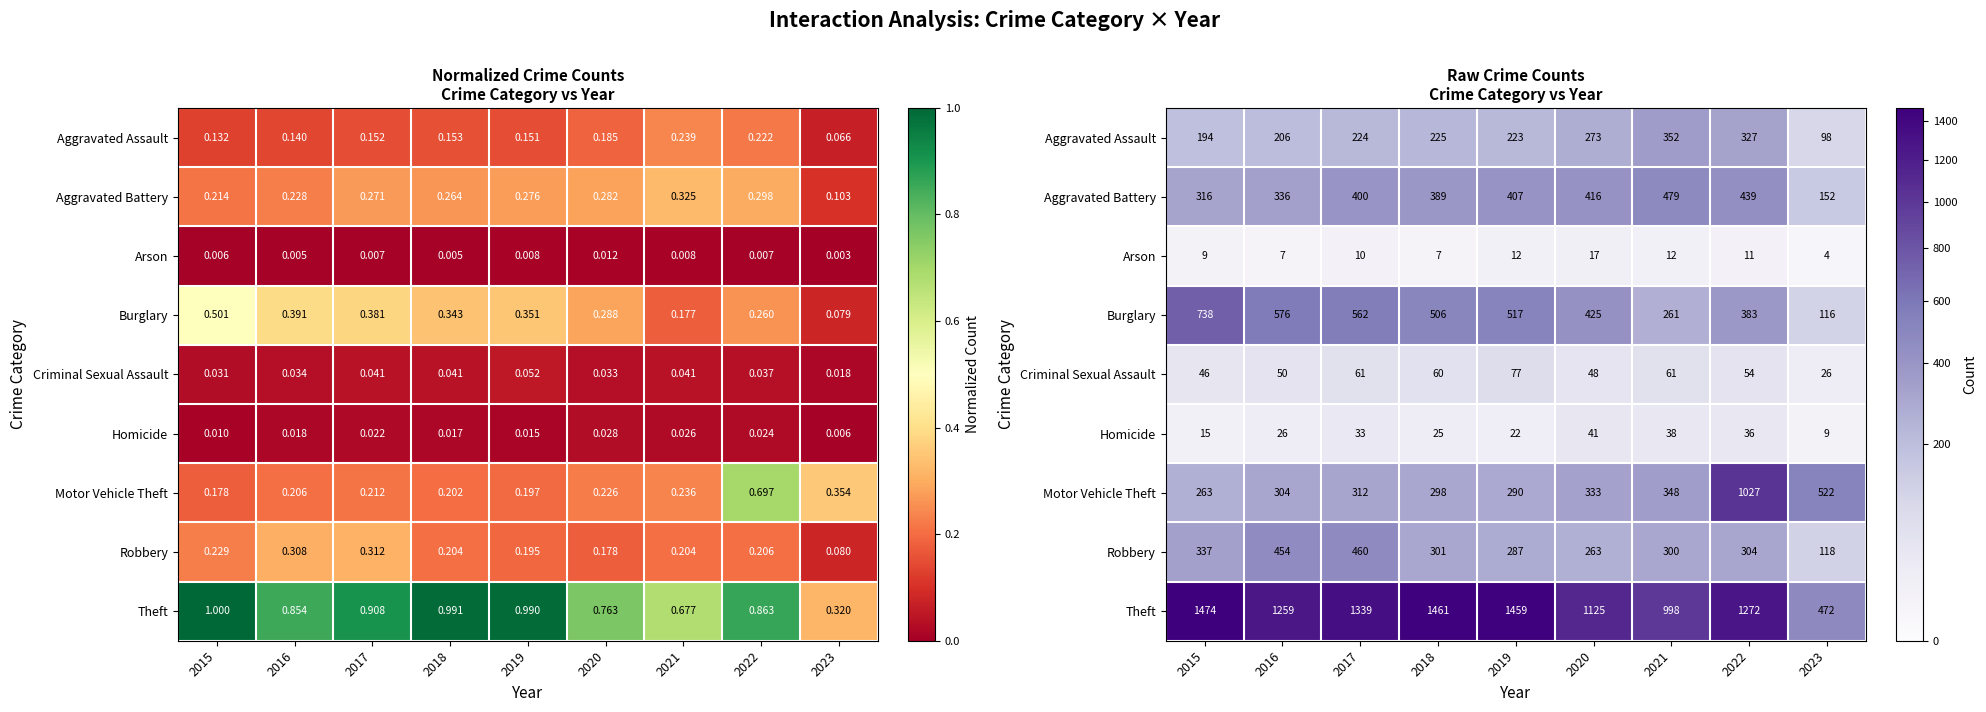

What is the sum of all Aggravated Assault values?

2122